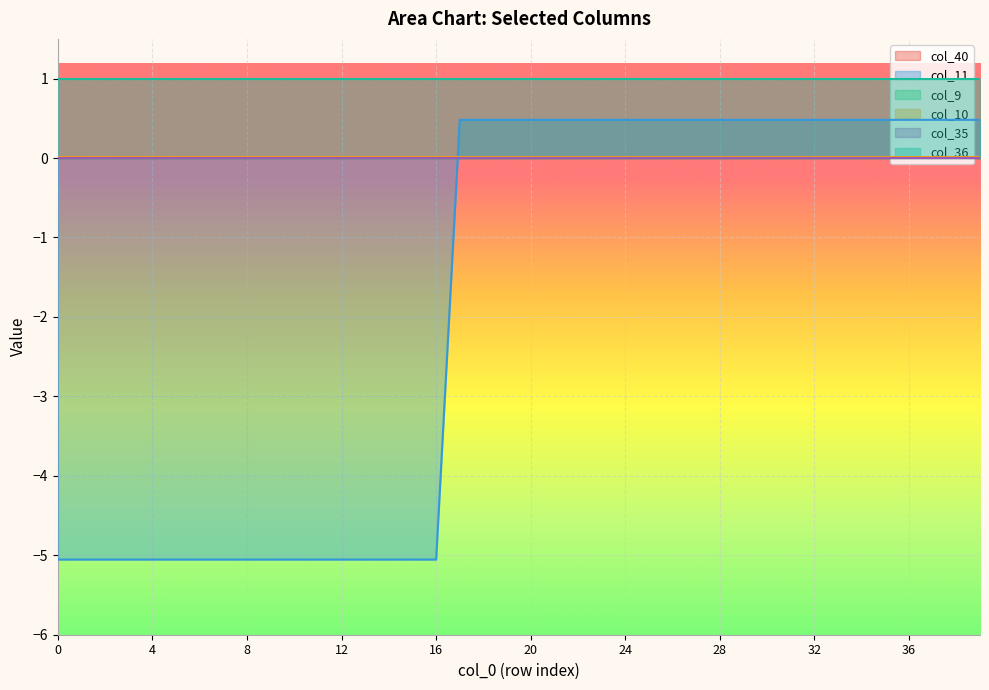

What are all the series names shown in the legend?

col_40, col_11, col_9, col_10, col_35, col_36